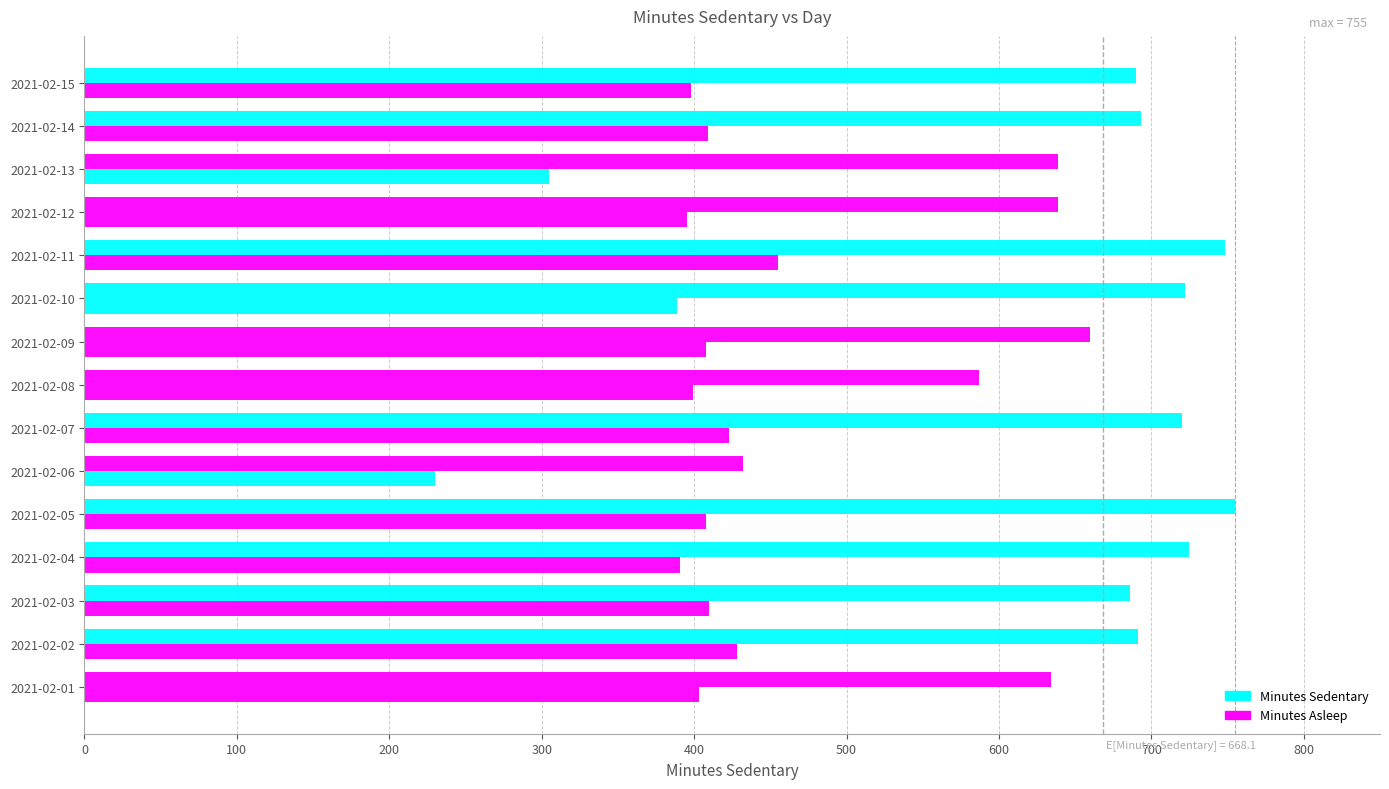

Count the number of data series in this chart.

2